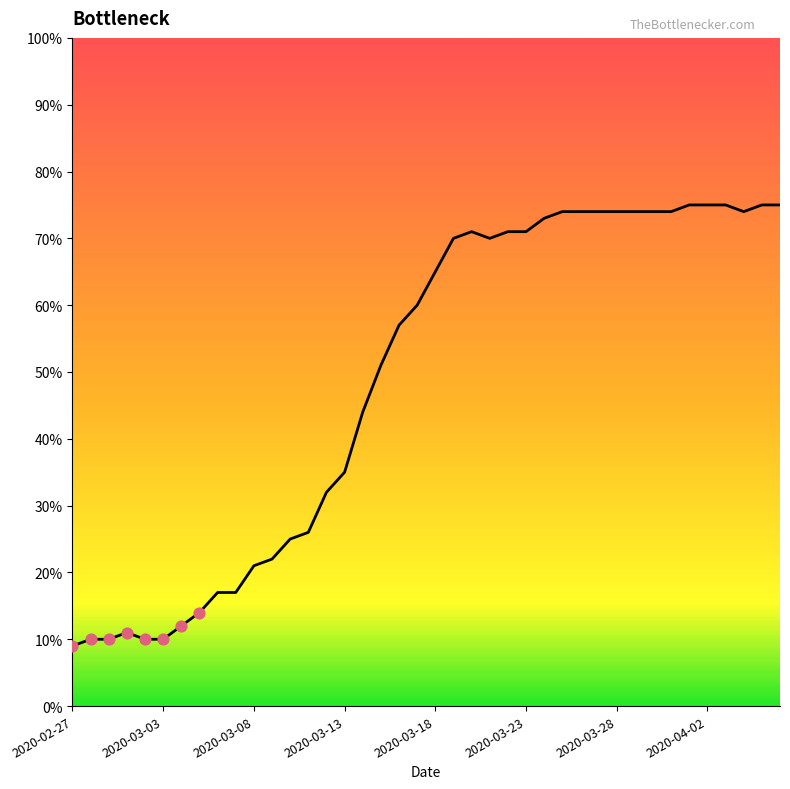

What is the difference between the maximum and minimum values?

66